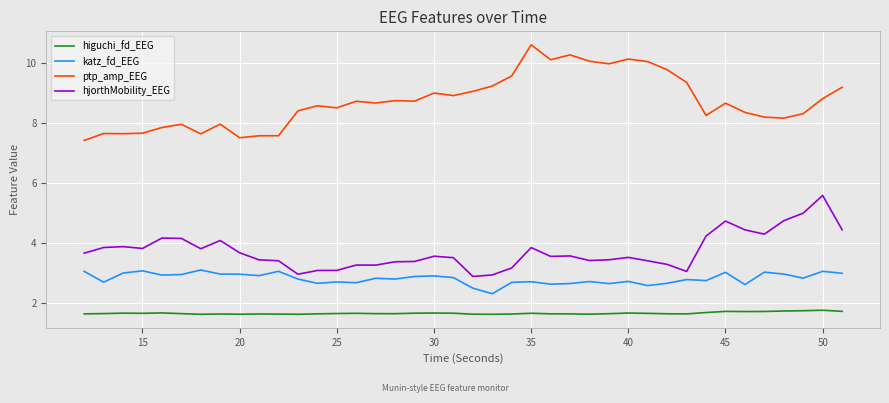

Rank the series by their maximum value, from highest to lowest.

ptp_amp_EEG, hjorthMobility_EEG, katz_fd_EEG, higuchi_fd_EEG